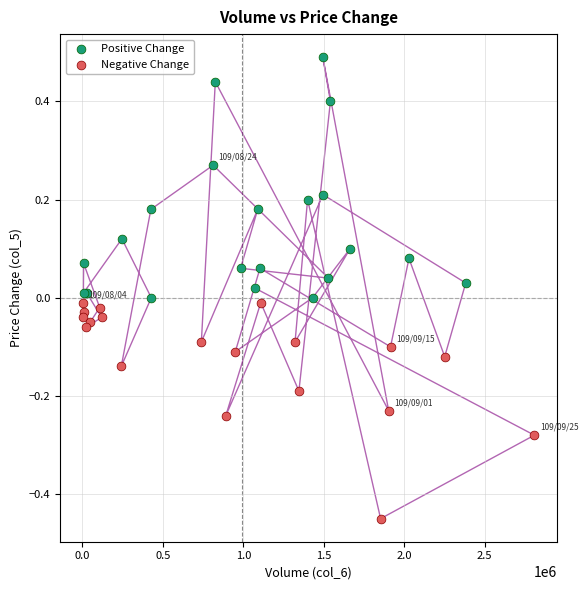

Which series reaches the maximum Y coordinate?

Positive Change